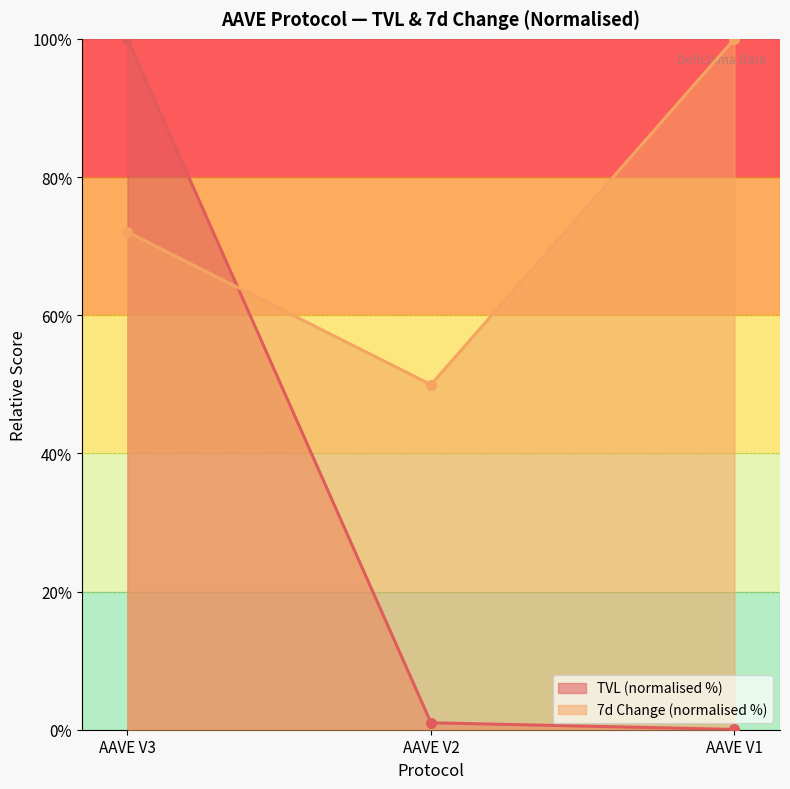

How many data points in 7d Change (normalised %) are less than 72?

1